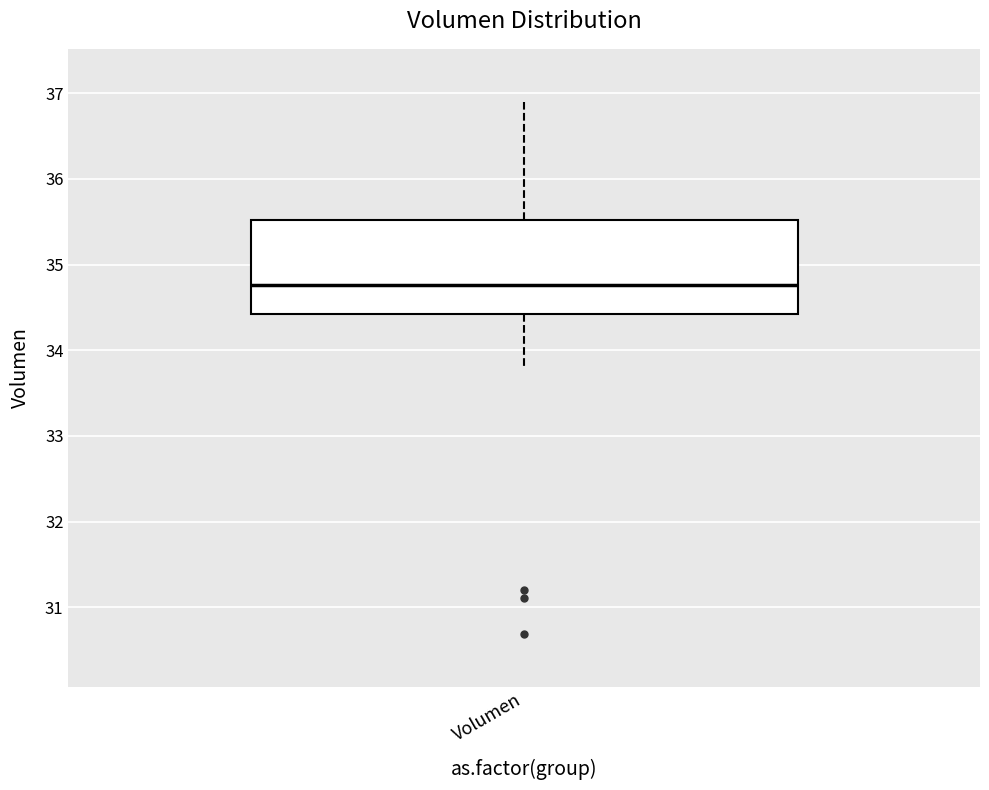

Transcribe this box plot: give where the median line is, the range the box spans, and where the two whiskers end, as read against the y-axis. The values are not printed on the chart, so give them approximately, as read against the axis.

median 34.8, box 34.4 to 35.5, whiskers 33.8 to 36.9